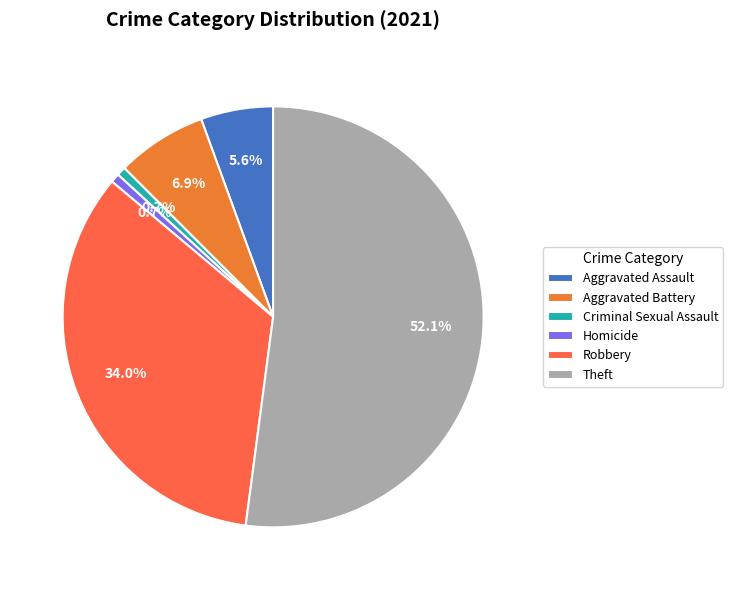

What is the largest slice in the pie chart?

Theft